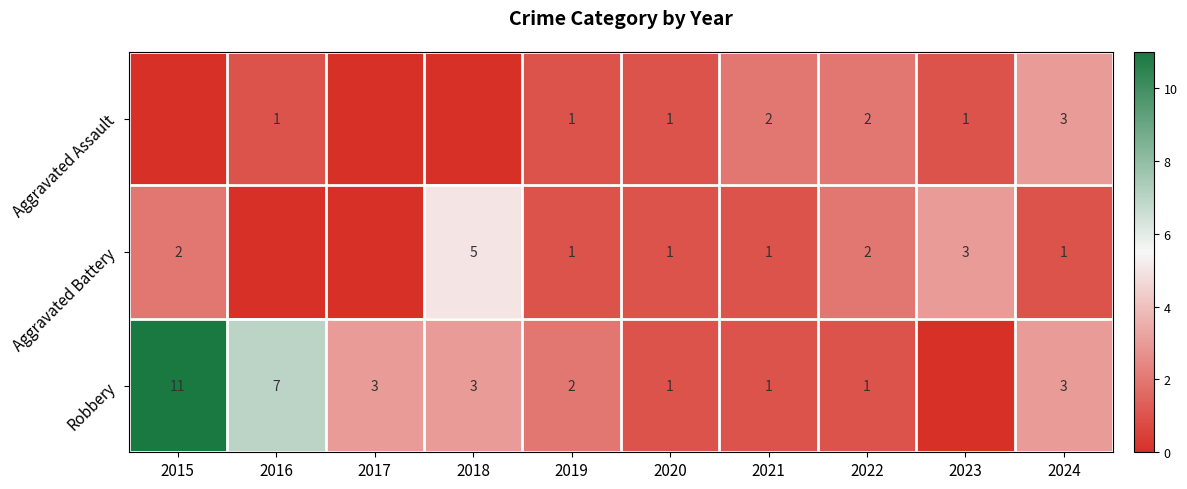

What is the sum of the Aggravated Battery values at 2015 and 2020?

3